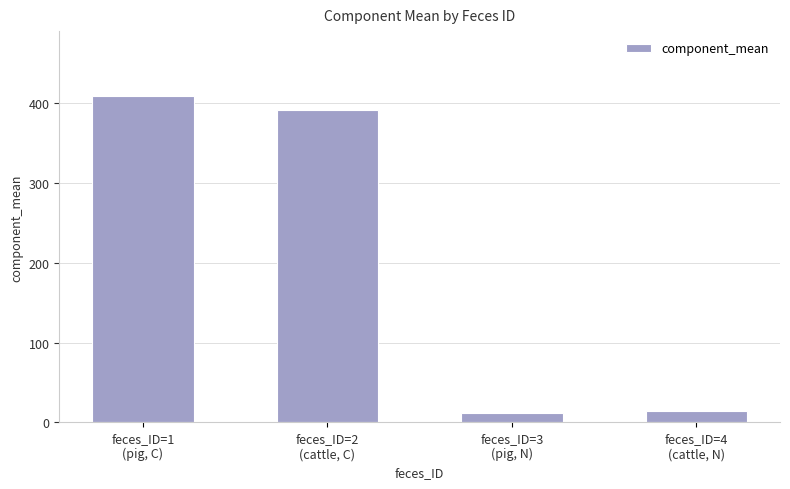

How many values are below 391?

2